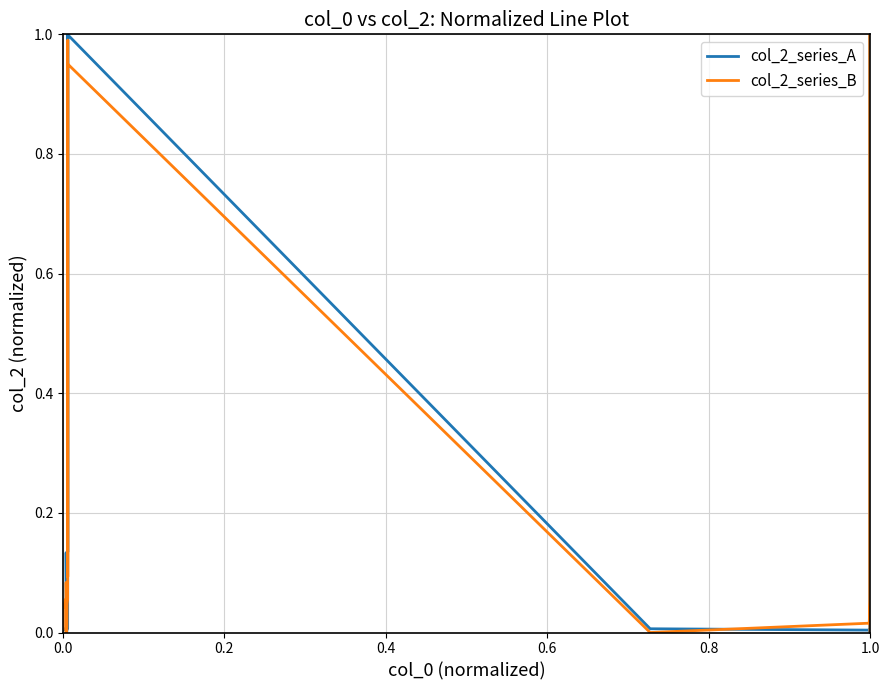

What are all the series names shown in the legend?

col_2_series_A, col_2_series_B